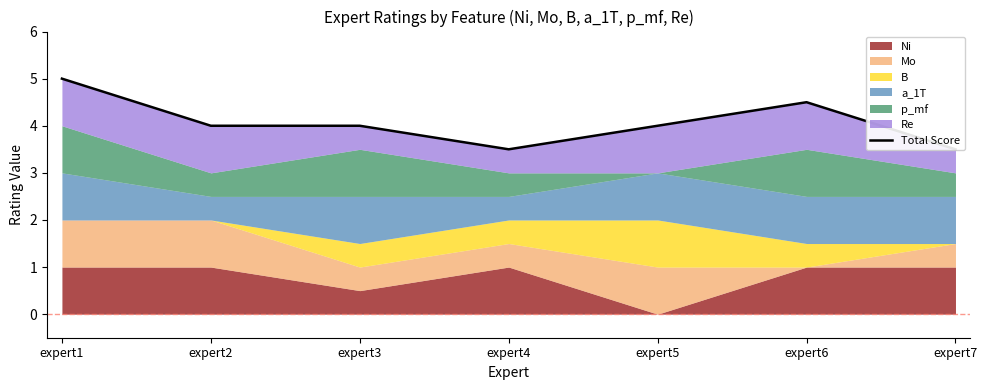

What is the smallest value displayed?

3.5